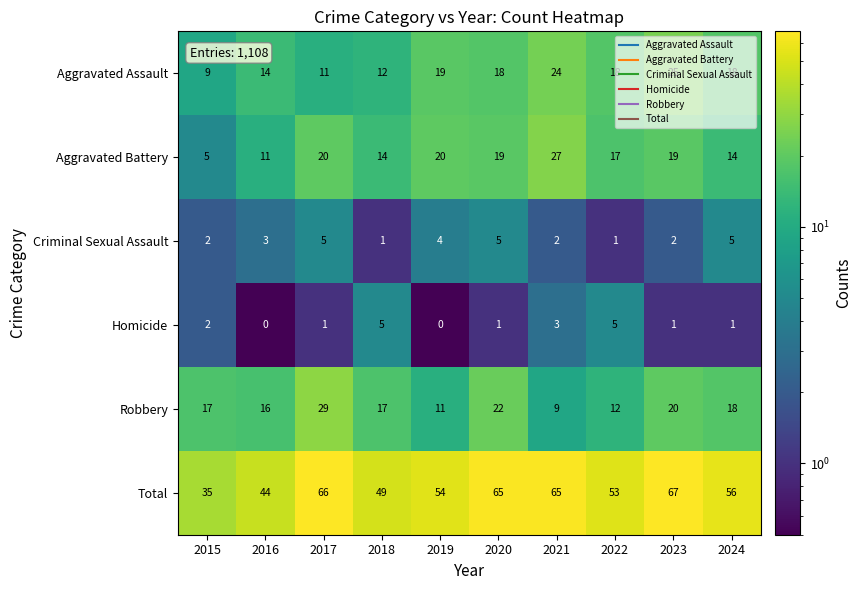

The value of Robbery at 2021 is 9. True or false?

True